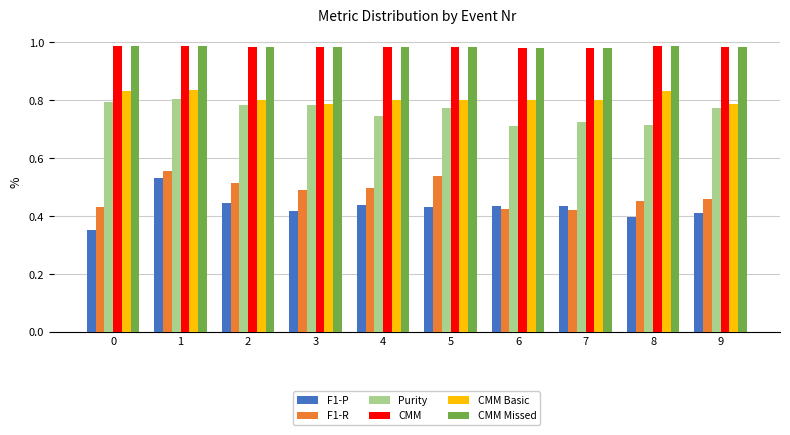

Count the CMM values in the range 0 to 1.

10